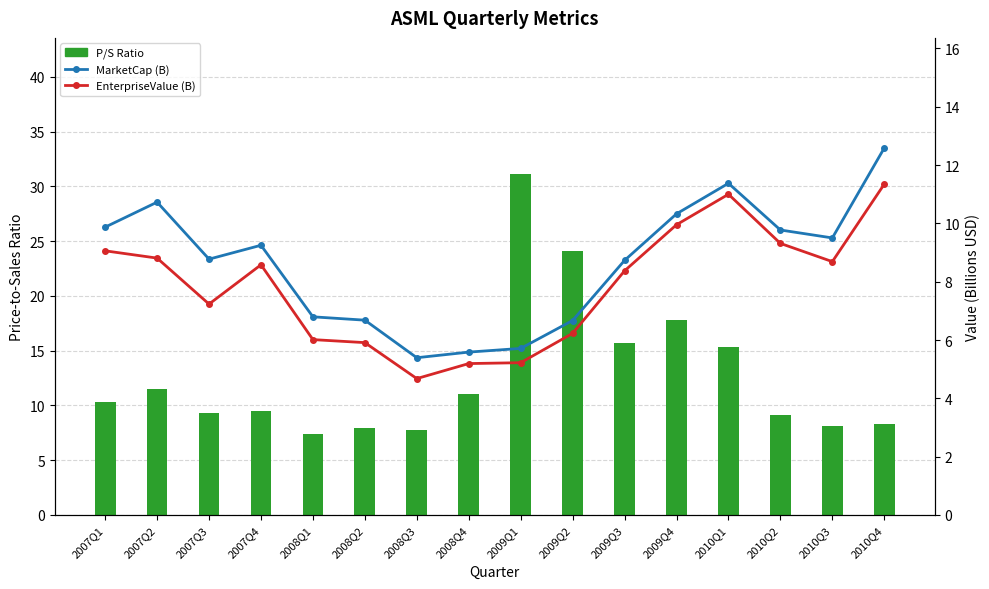

What is the highest value of the EnterpriseValue (B) series?

11.3